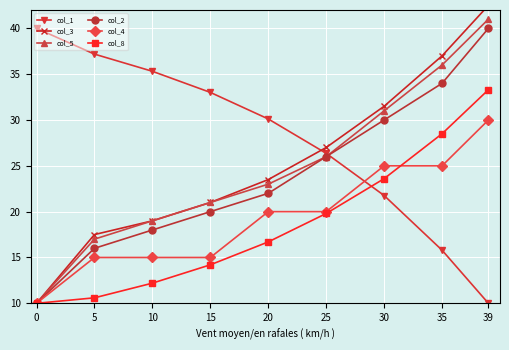

What is the minimum value shown in the chart?

10.0